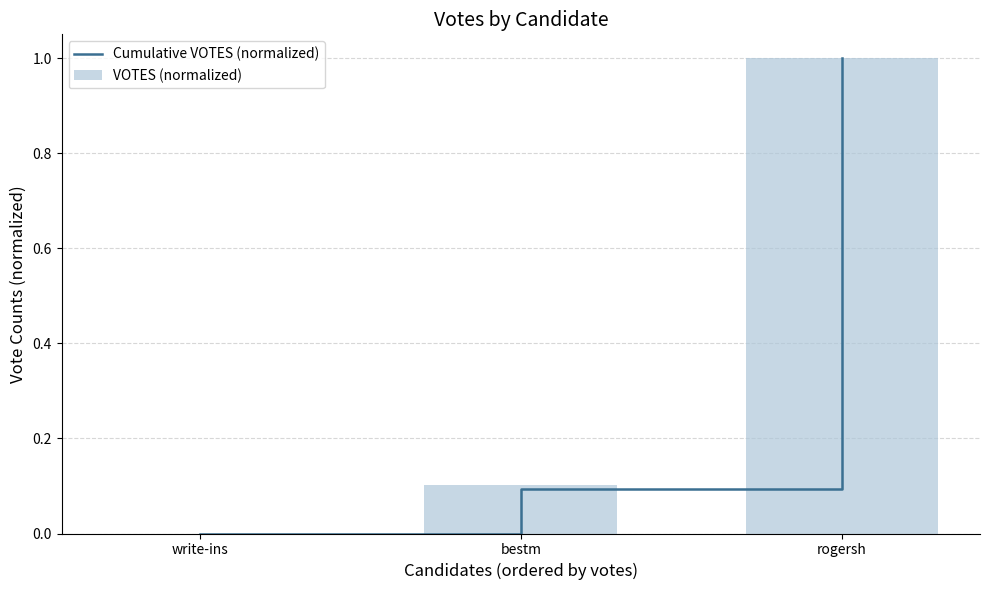

The VOTES (normalized) series shows 0.7 at write-ins. True or false?

False